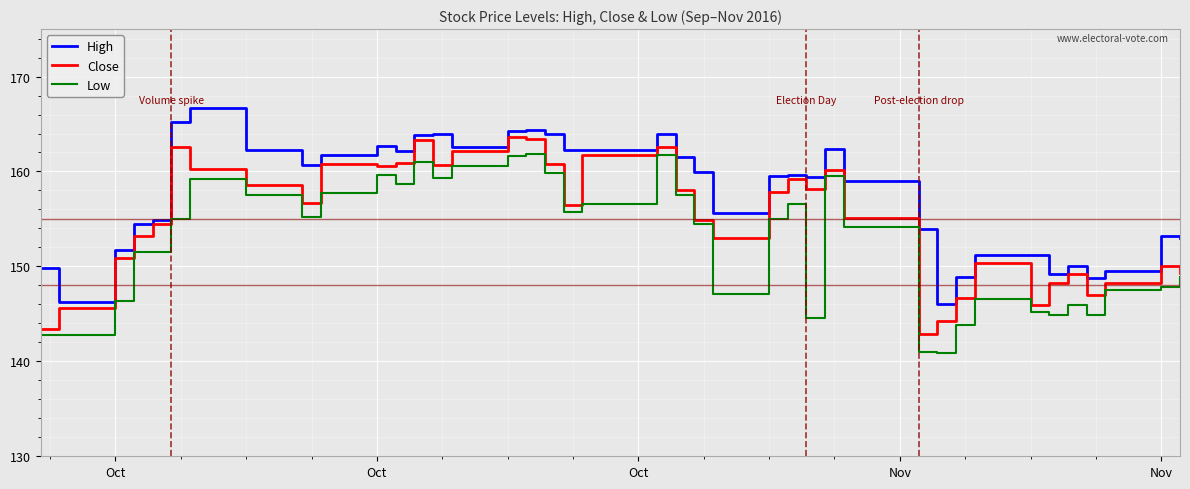

True or false: High and Low cross at least once.

False